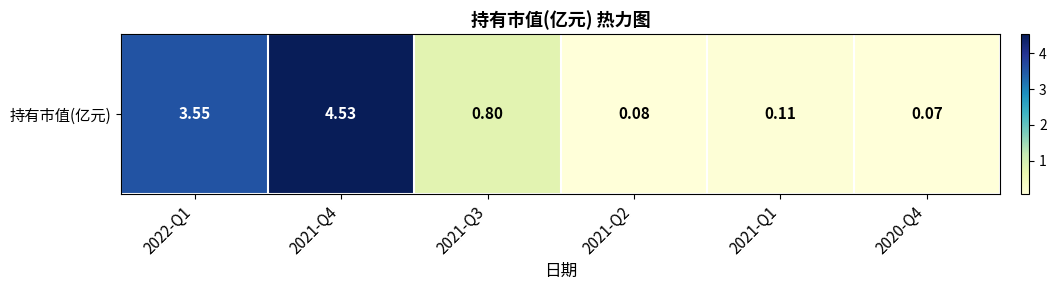

Reading left to right, extract all data points from this chart.

3.5	4.5	0.8	0.1	0.1	0.1